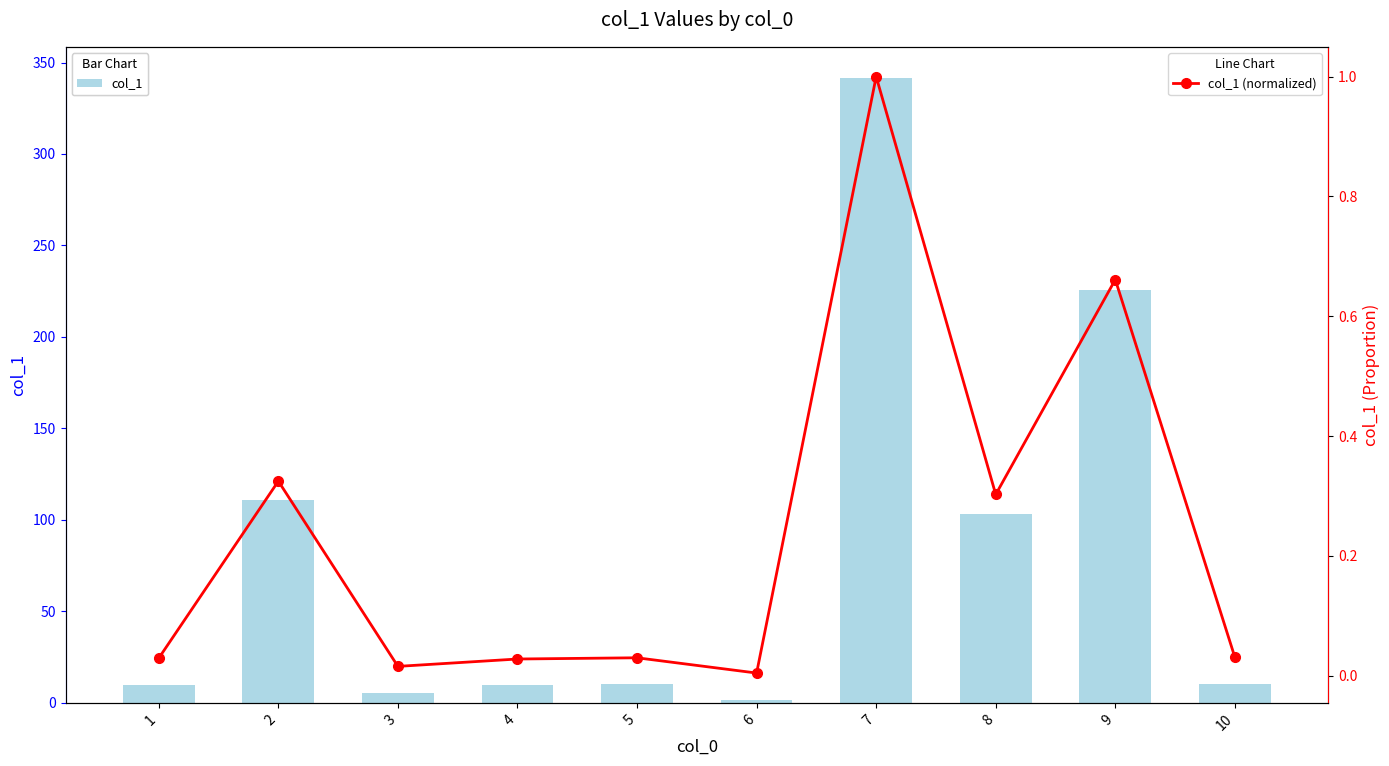

At which category does the chart reach its minimum across all series?

6